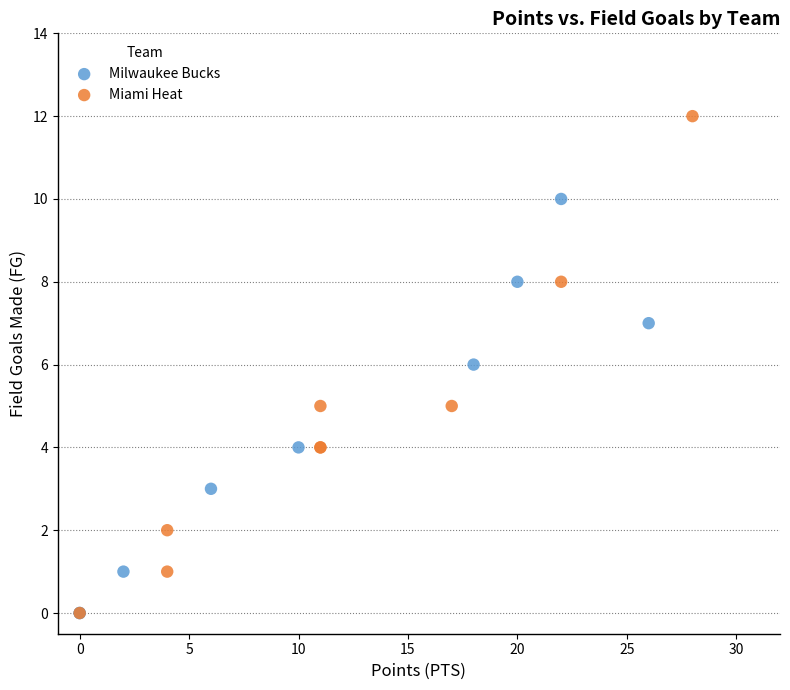

What are all the series names shown in the legend?

Milwaukee Bucks, Miami Heat